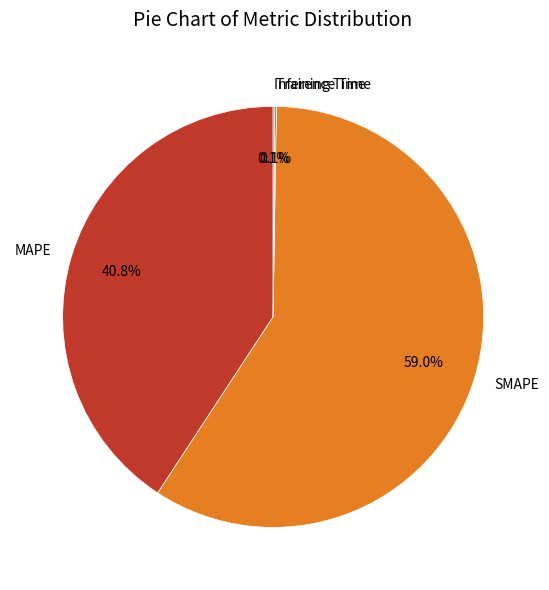

What portion of the pie excludes MAPE?

59.2%